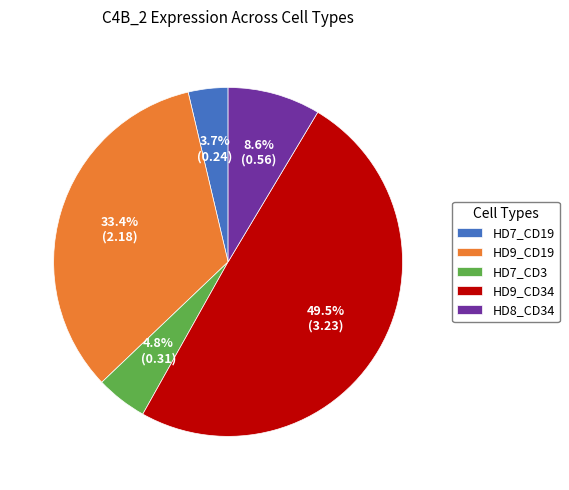

Which category has the biggest portion of the pie?

HD9_CD34